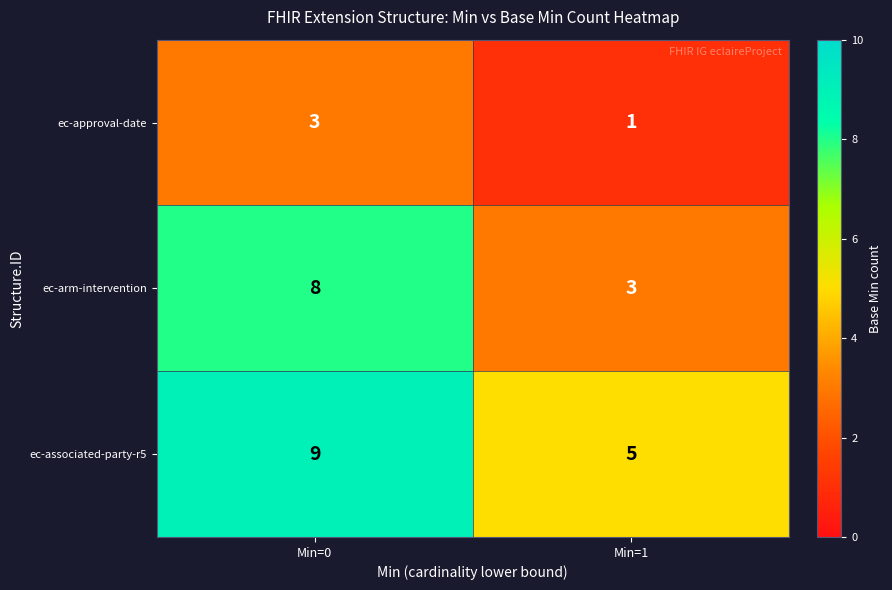

What is the total value across all series at Min=1?

9